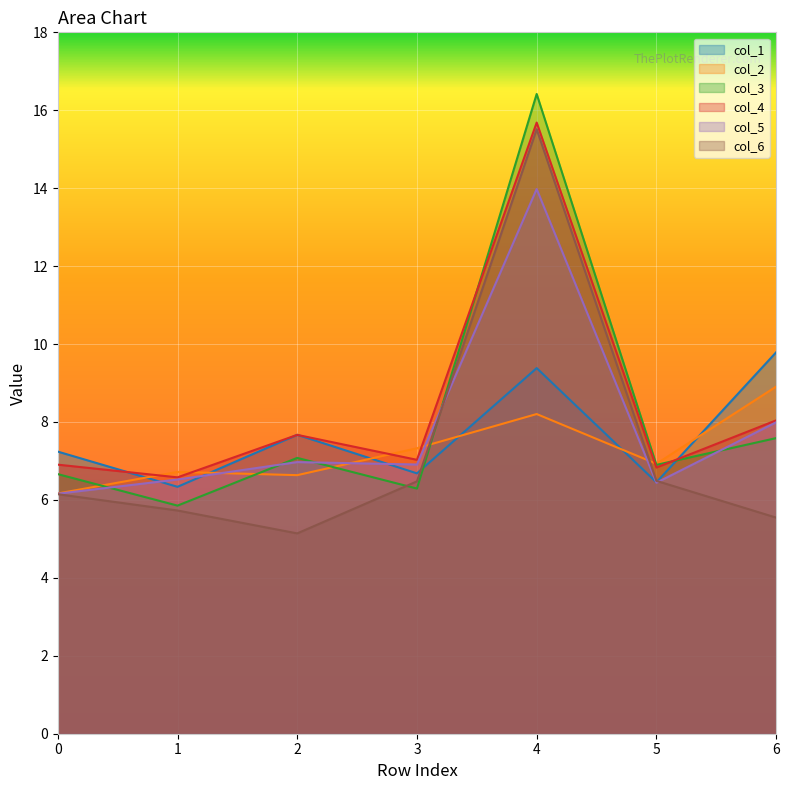

At how many categories does at least one series exceed 10?

1